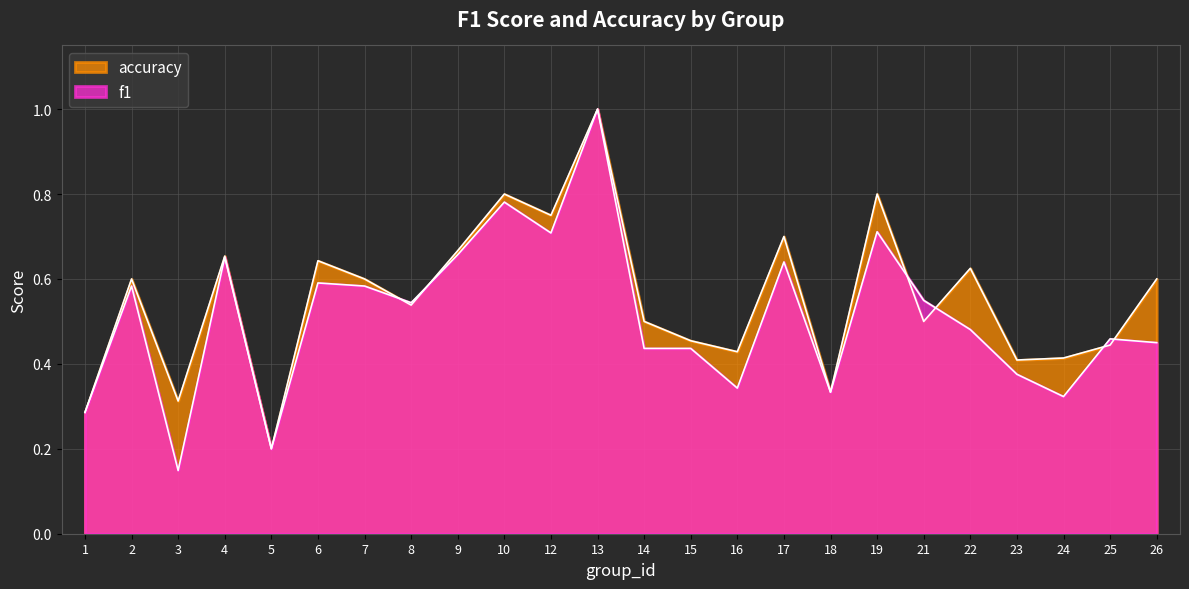

How many lines are shown in the chart?

2